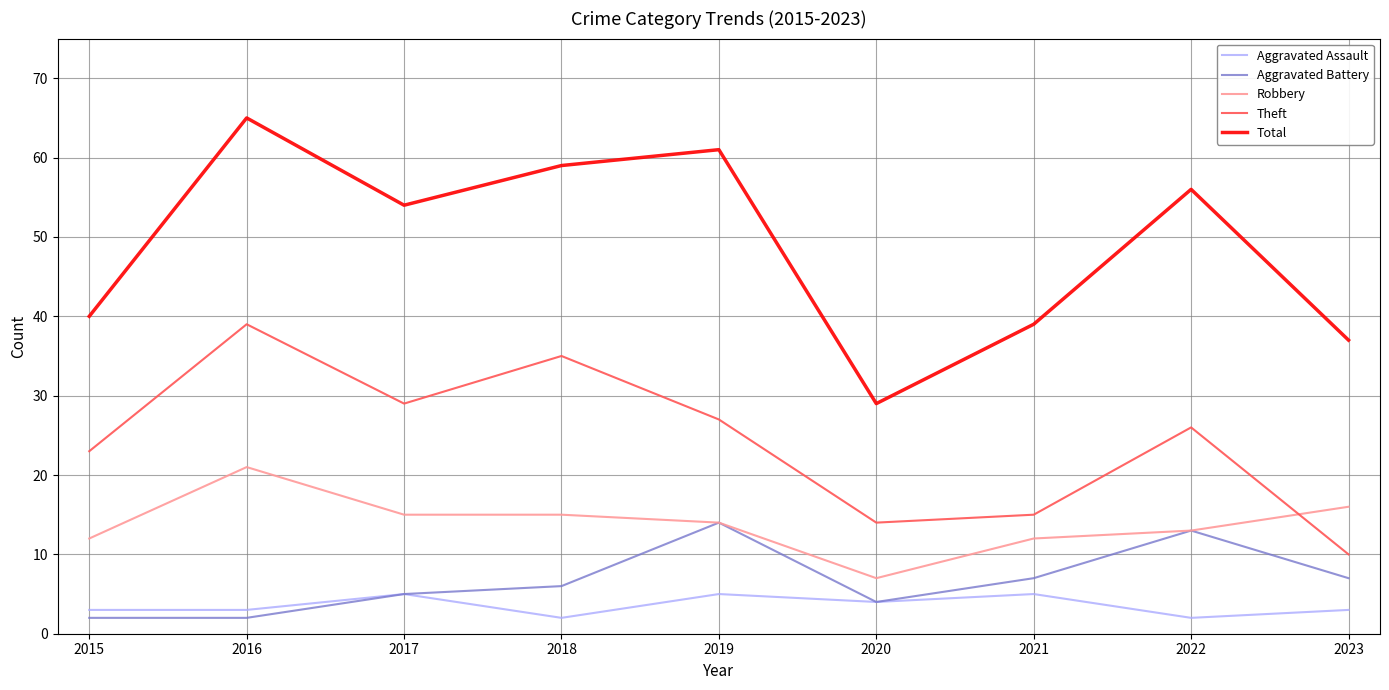

Reading right to left, extract all data points from this chart.

Aggravated Assault: 3	2	5	4	5	2	5	3	3
Aggravated Battery: 7	13	7	4	14	6	5	2	2
Robbery: 16	13	12	7	14	15	15	21	12
Theft: 10	26	15	14	27	35	29	39	23
Total: 37	56	39	29	61	59	54	65	40